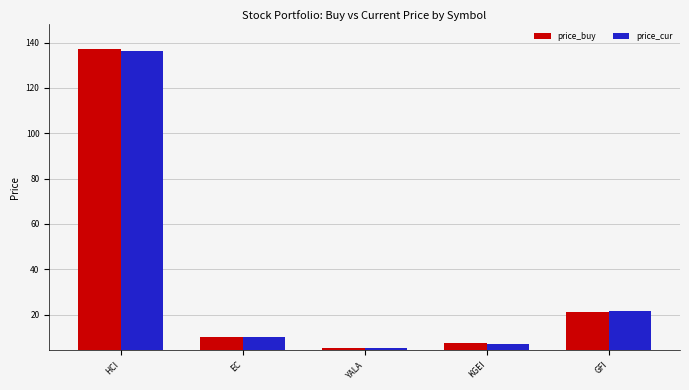

Between HCI and KGEI, which series saw the biggest shift?

price_buy